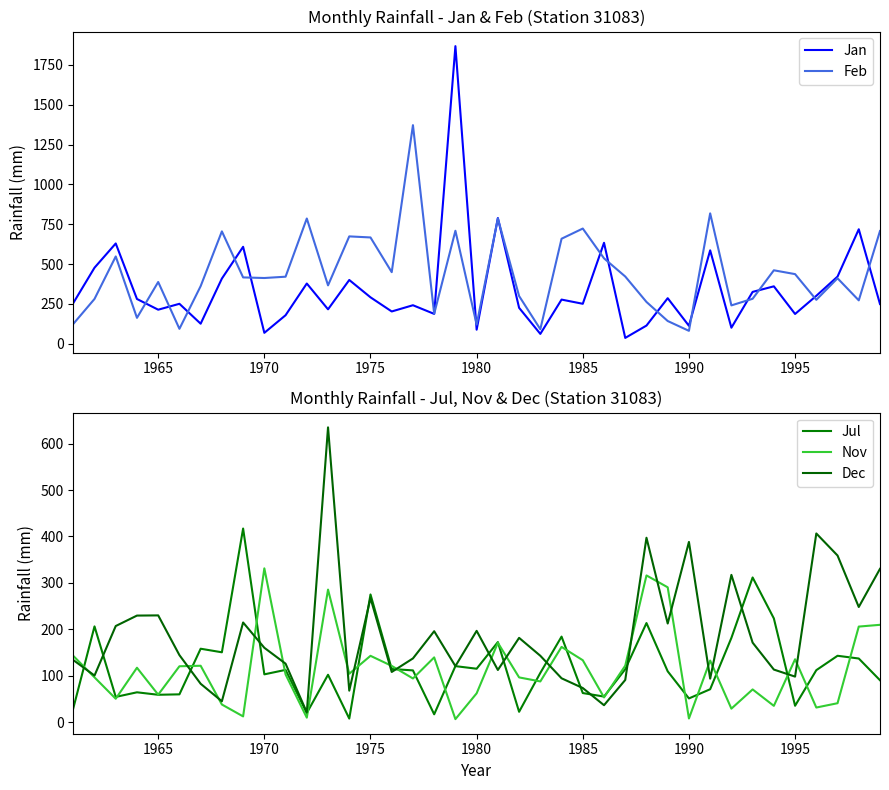

What is the lowest value of the Feb series?

81.6